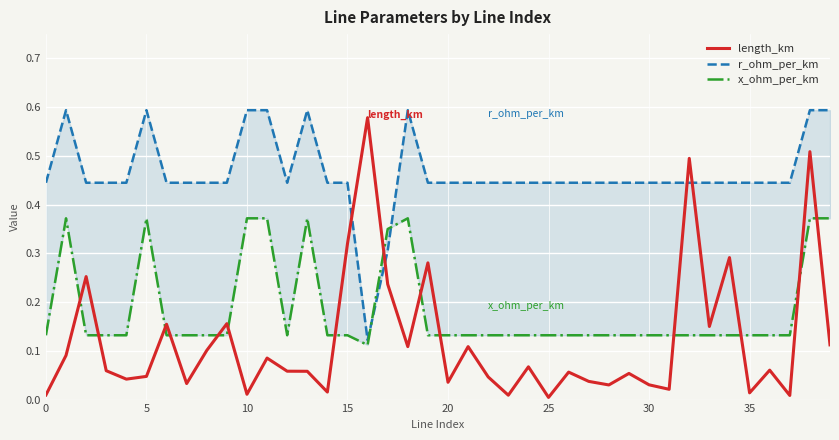

Does the chart display data point markers on the line(s)?

No